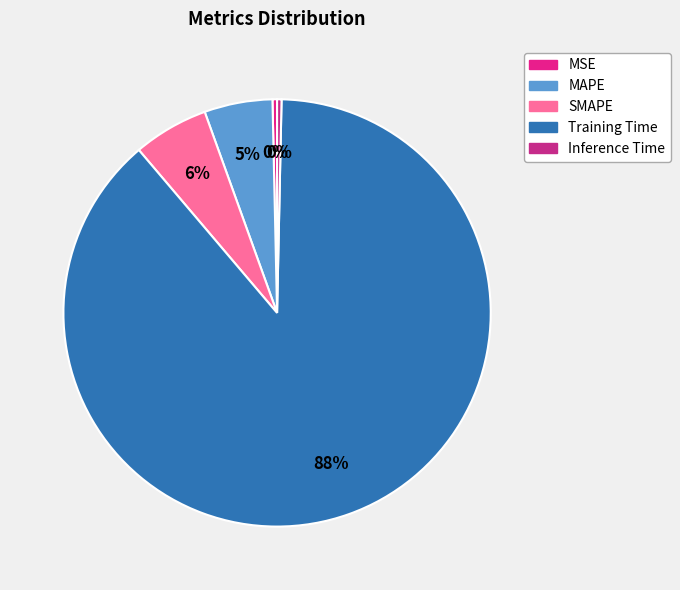

To the nearest percent, what portion does MAPE represent?

5%